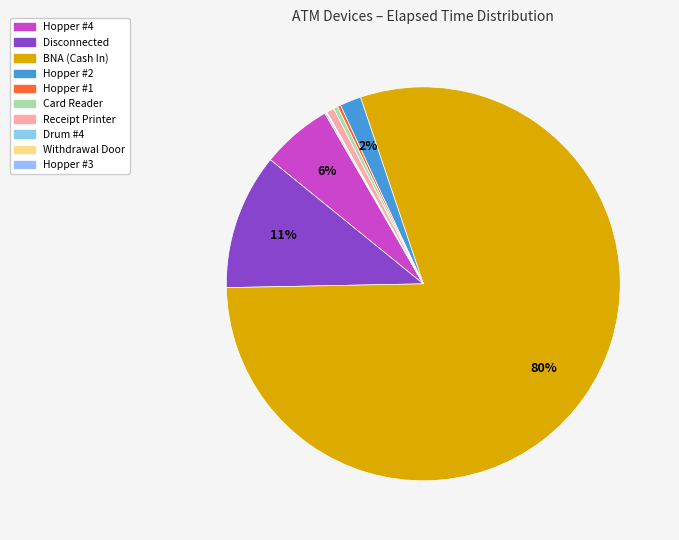

What is the total percentage of Hopper #4 and Hopper #1?

6.1%